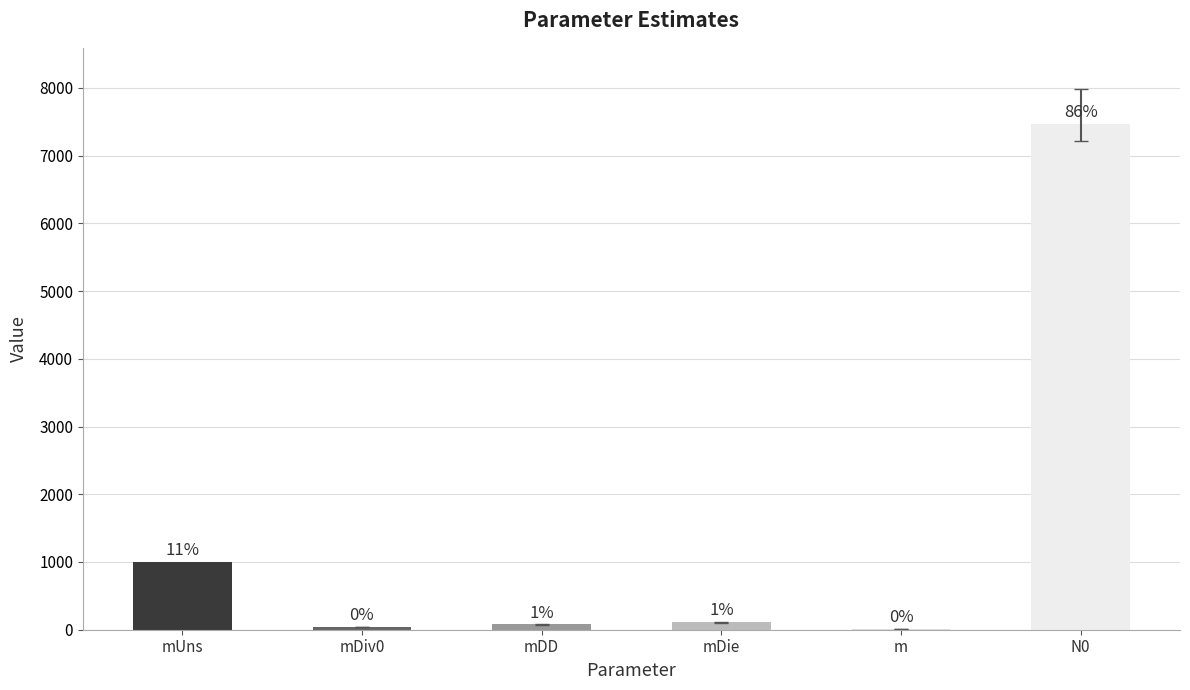

The value at N0 is 10416.5. True or false?

False